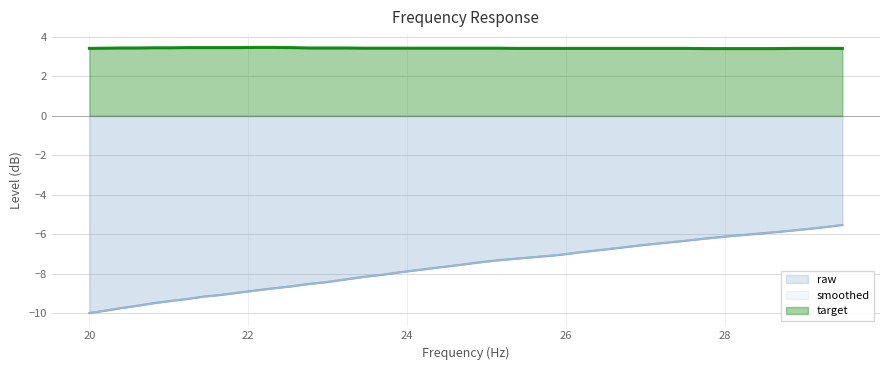

True or false: target and raw cross at least once.

False